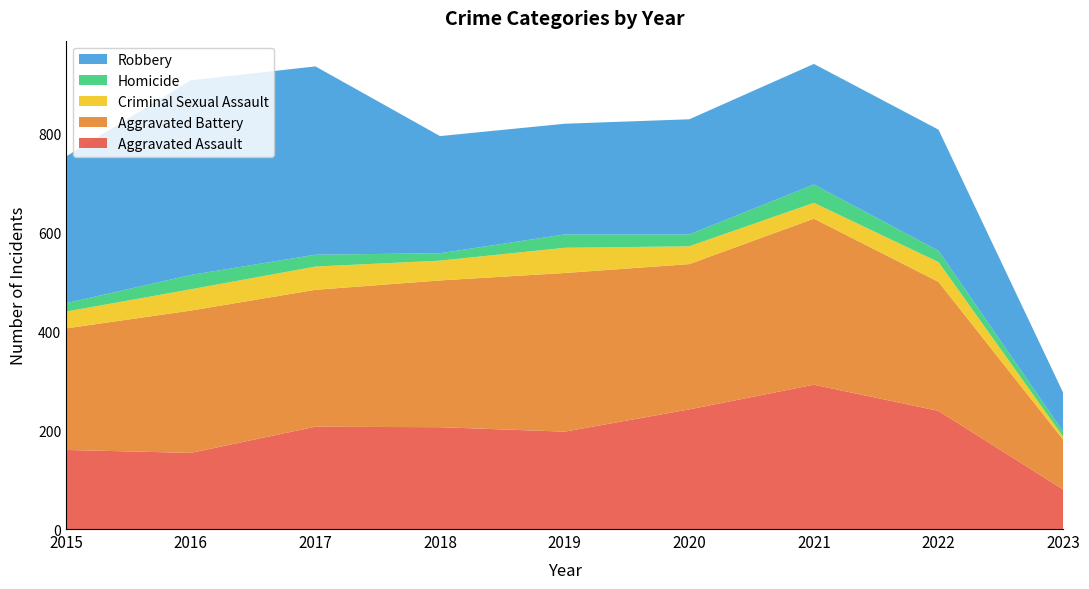

Reading left to right, list all the values displayed in this chart.

Aggravated Assault: 160	154	207	206	197	242	292	239	80
Aggravated Battery: 246	288	277	297	321	294	336	261	101
Criminal Sexual Assault: 34	43	47	40	51	36	32	40	6
Homicide: 17	29	24	15	27	24	37	23	10
Robbery: 297	394	381	237	224	233	244	245	79